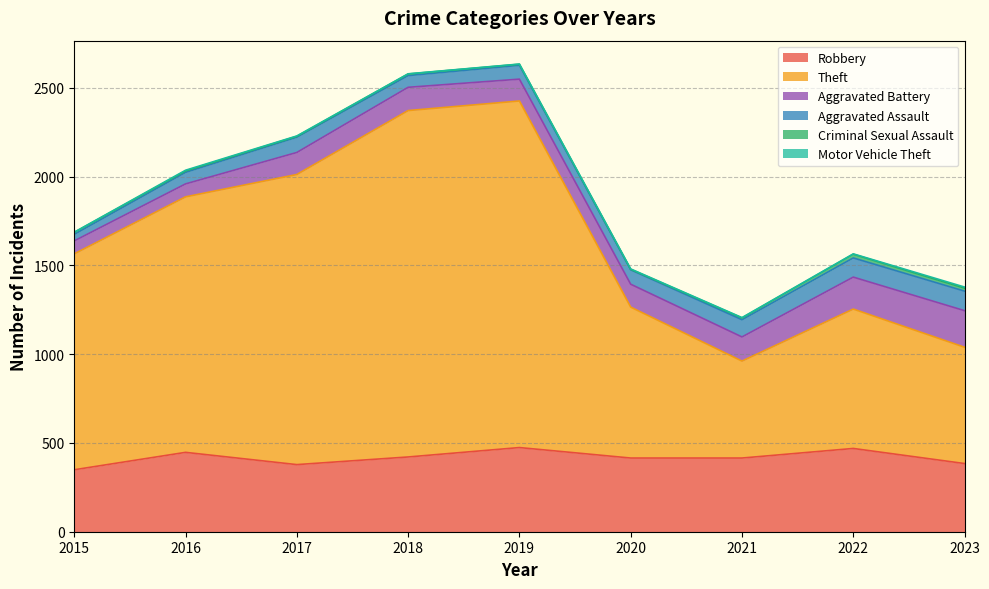

How many distinct data groups are displayed?

6